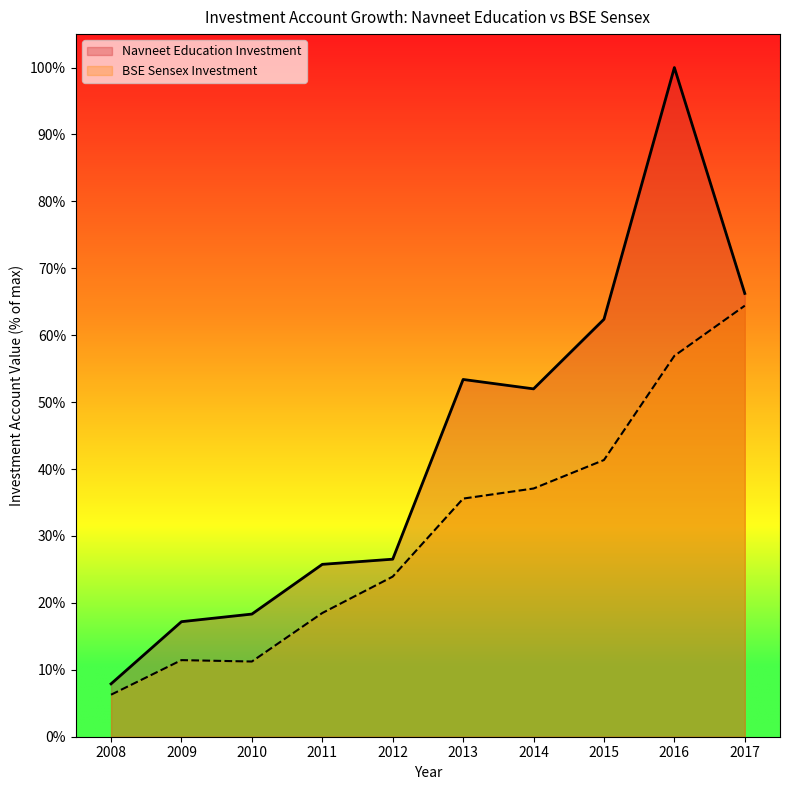

What is the smallest value displayed?

6.3